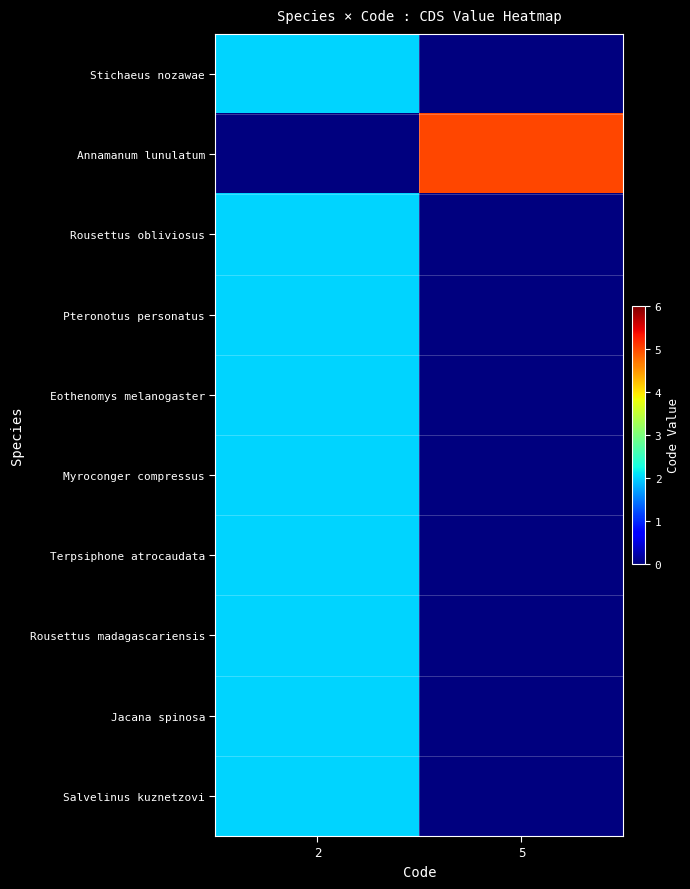

What is the total value across all series at 5?

5